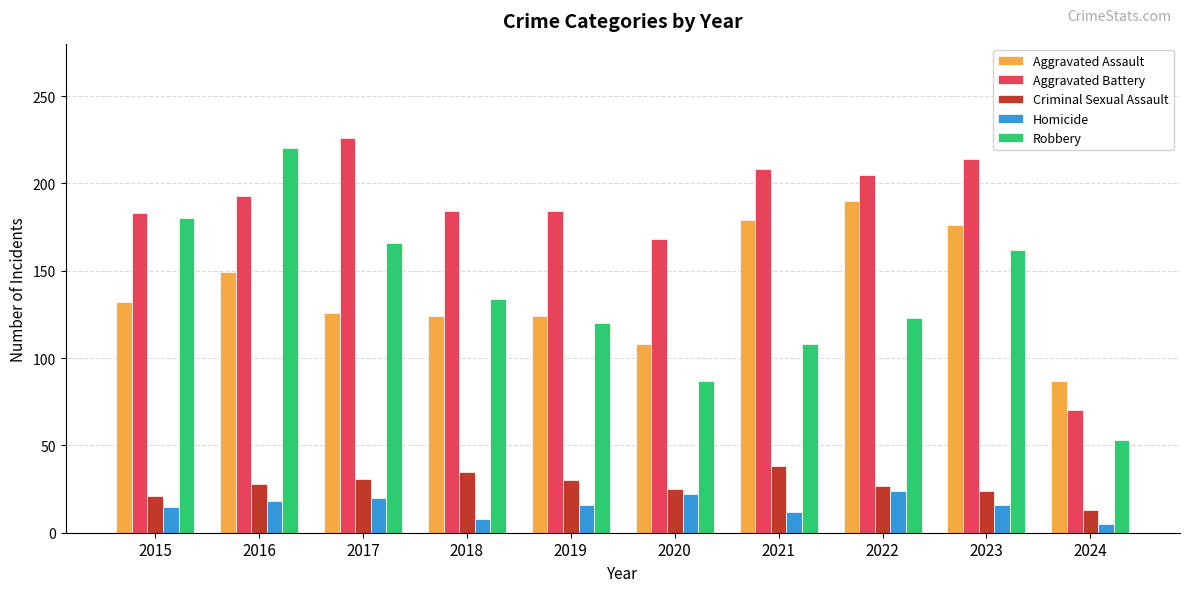

Between 2015 and 2020, which series saw the biggest shift?

Robbery